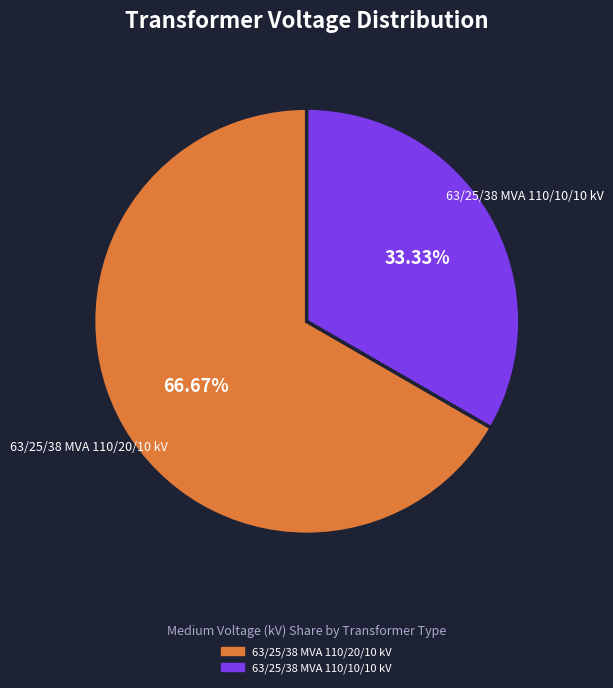

To the nearest percent, what is the combined percentage of 63/25/38 MVA 110/20/10 kV and 63/25/38 MVA 110/10/10 kV?

100%